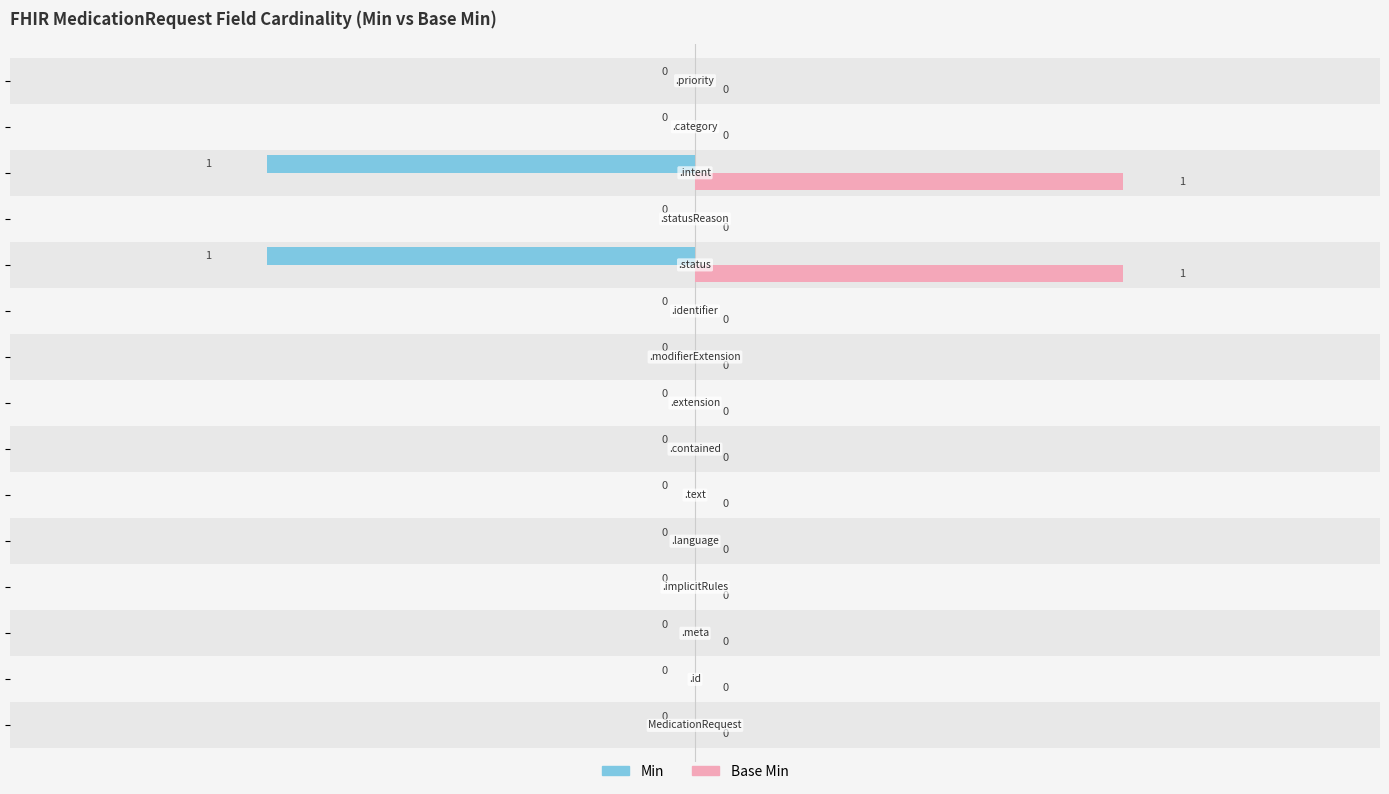

List the series in order of their overall mean, lowest first.

Min, Base Min